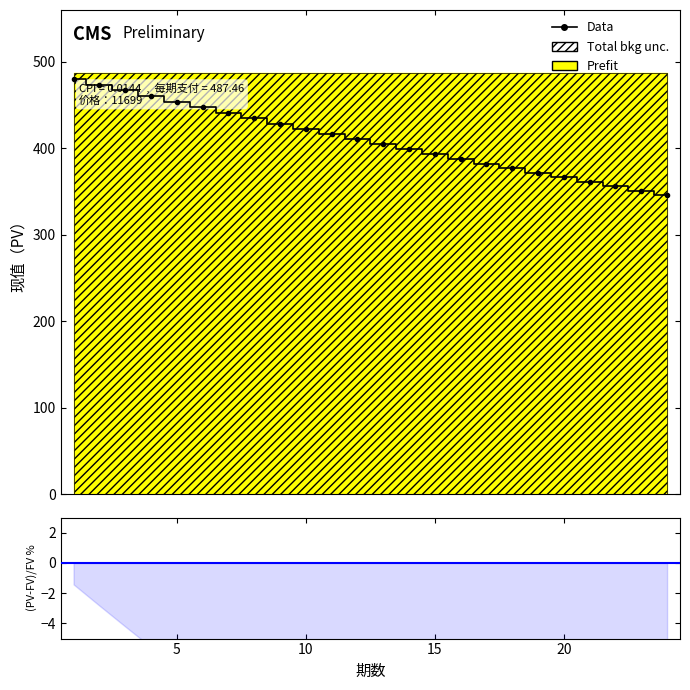

Rank the categories by value from lowest to highest.

24, 23, 22, 21, 20, 19, 18, 17, 16, 15, 14, 13, 12, 11, 10, 9, 8, 7, 6, 5, 4, 3, 2, 1